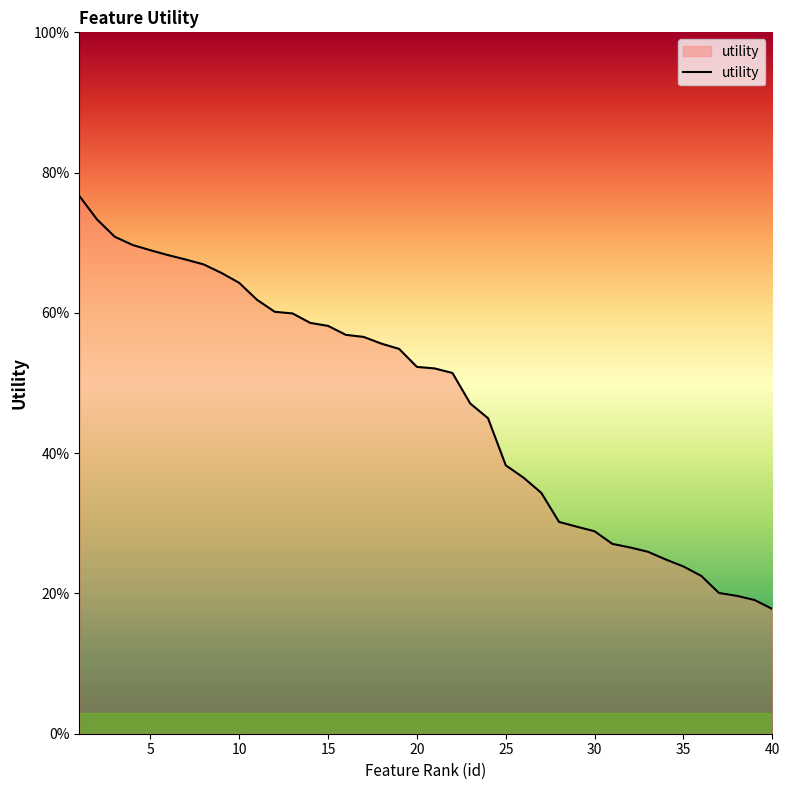

Does the chart have visible grid lines?

No